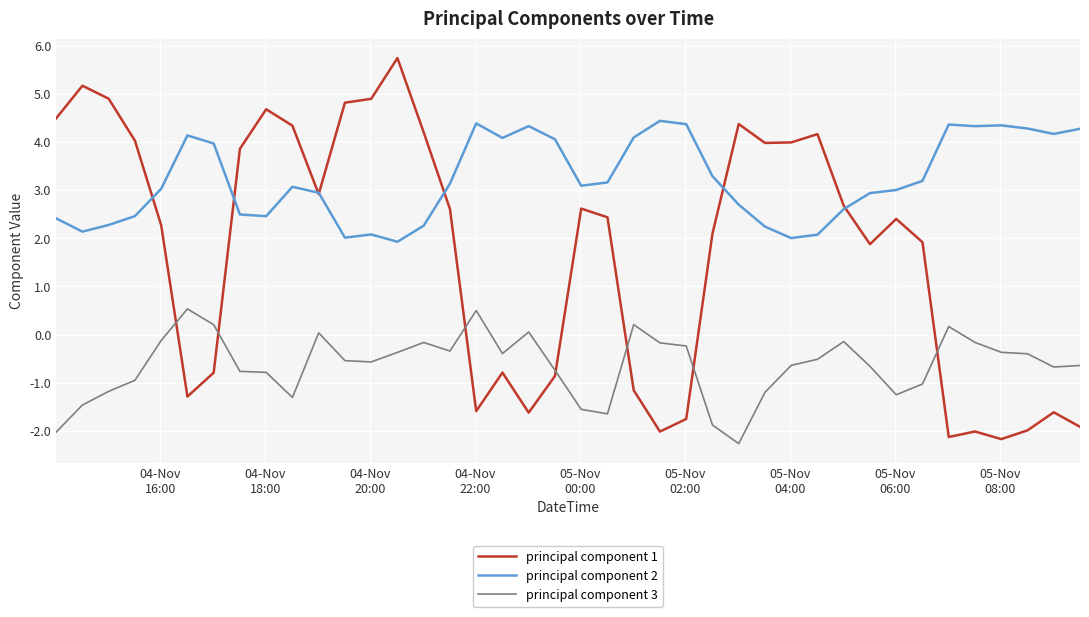

Which series has the largest range (max minus min)?

principal component 1